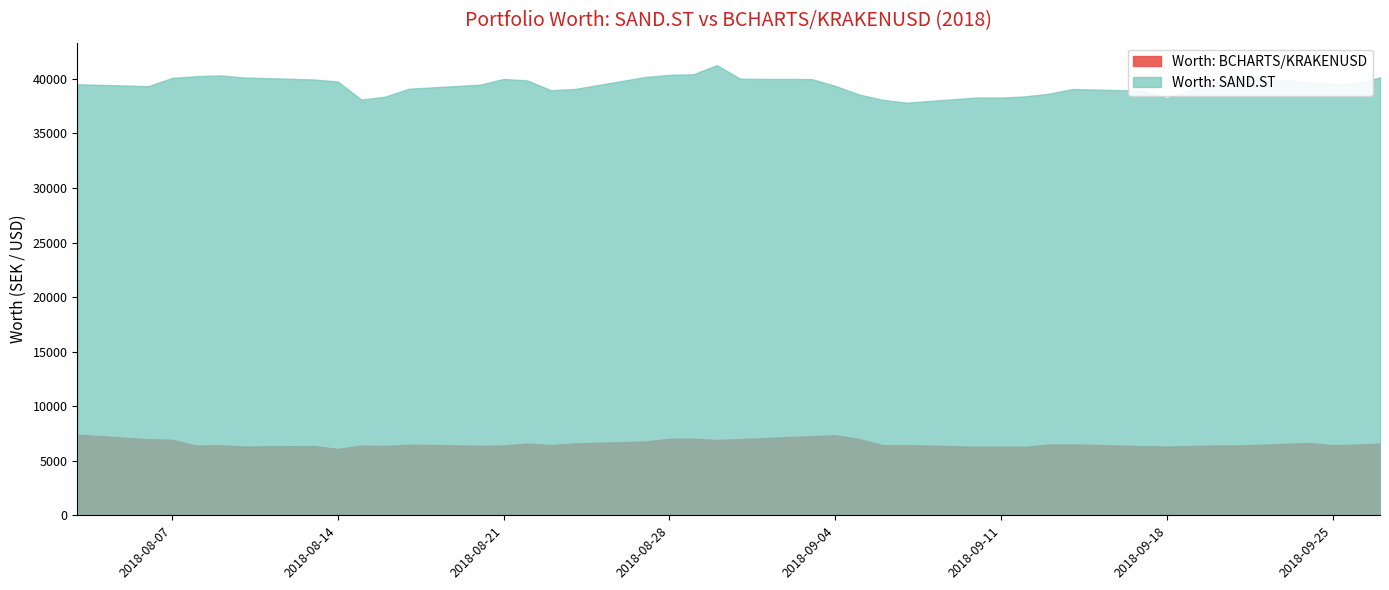

Count the number of data series in this chart.

2